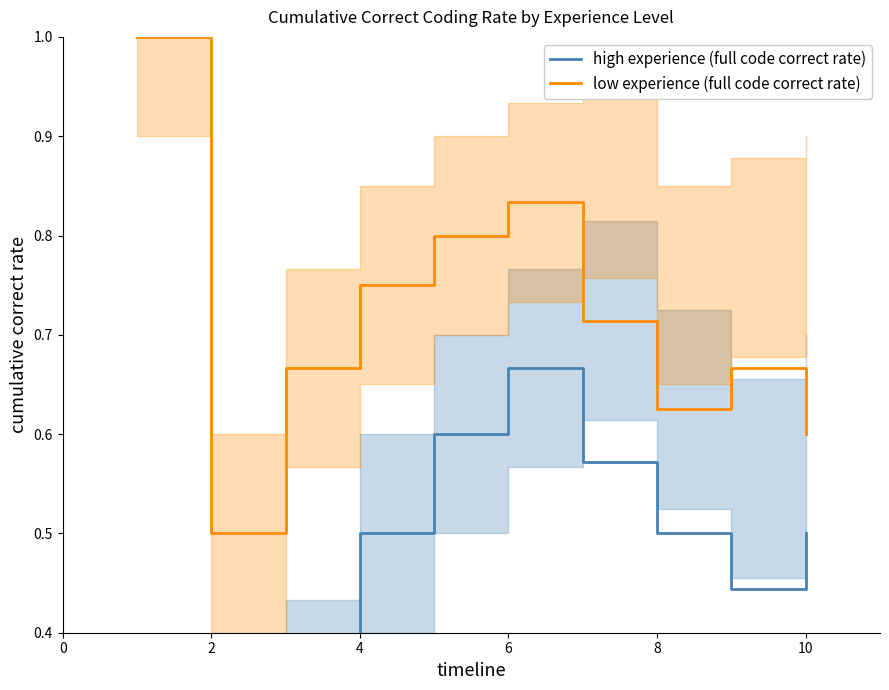

Reading left to right, list all the values displayed in this chart.

high experience (full code correct rate): 0.0	0.0	0.3	0.5	0.6	0.7	0.6	0.5	0.4	0.5
low experience (full code correct rate): 1.0	0.5	0.7	0.8	0.8	0.8	0.7	0.6	0.7	0.6